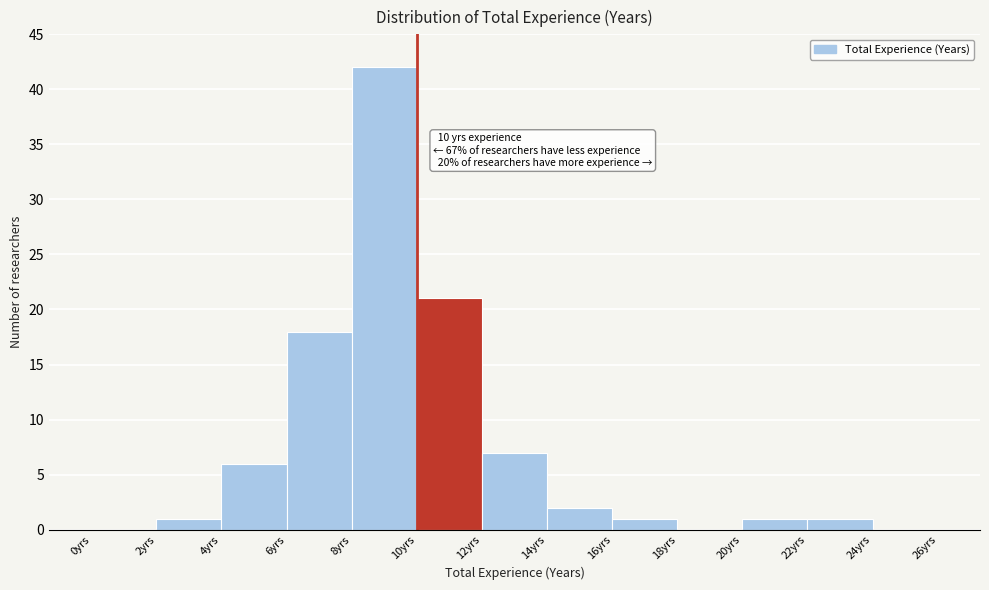

Which range on the x-axis has the tallest bar?

8 to 10